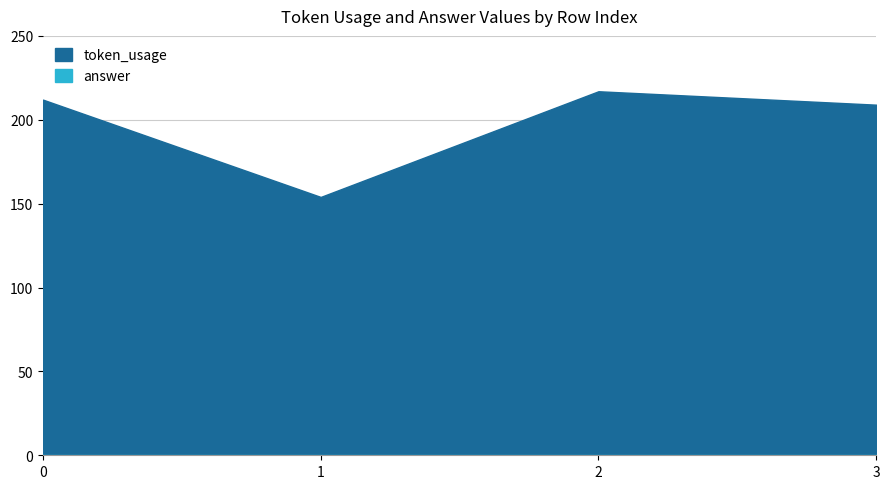

The value at 1 is 235. True or false?

False